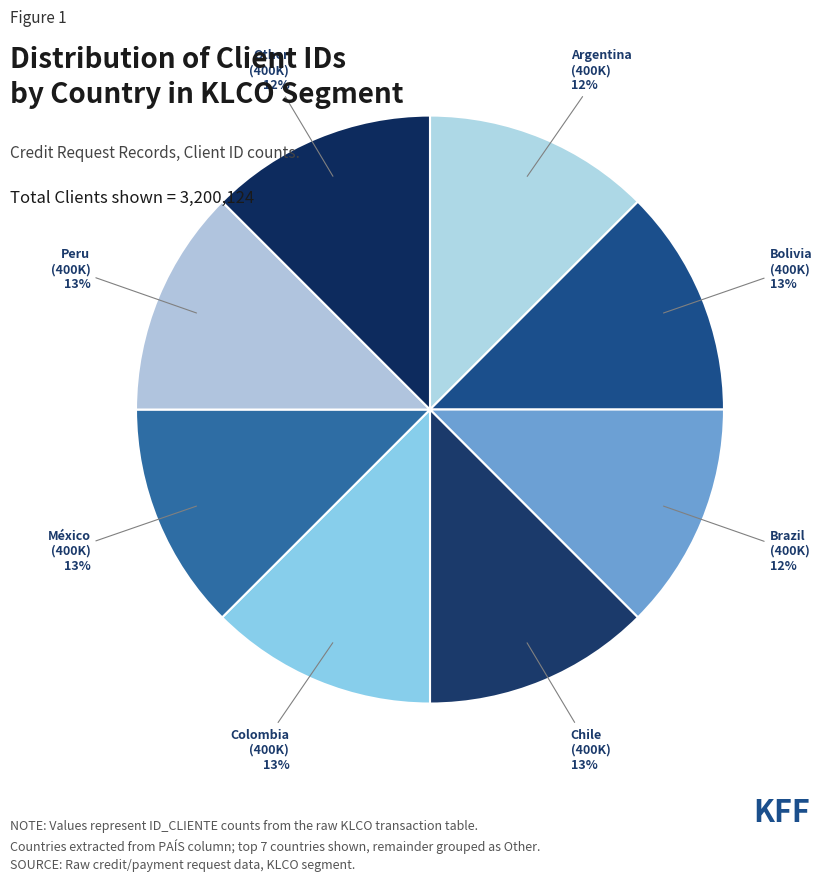

To the nearest percent, what percentage of the pie is Bolivia?

13%